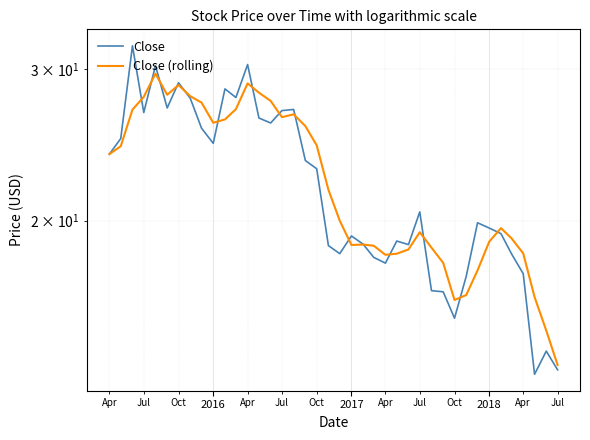

What is the lowest value of the Close (rolling) series?

13.6